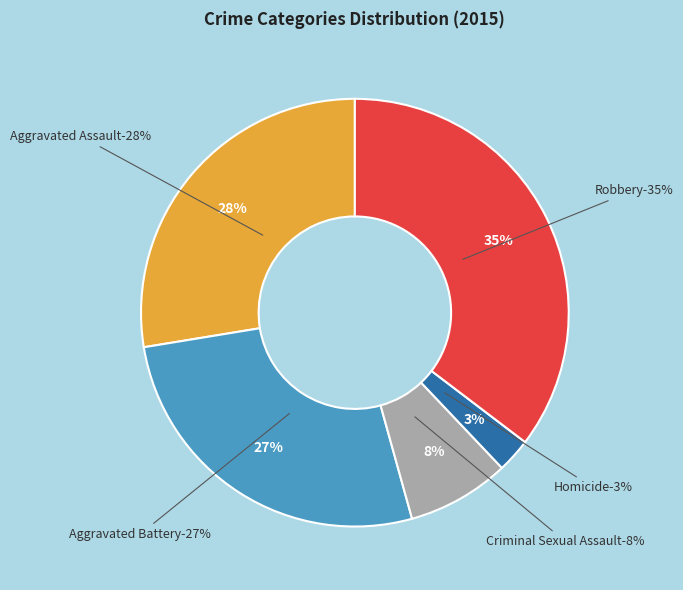

Count the number of slices in the pie.

5